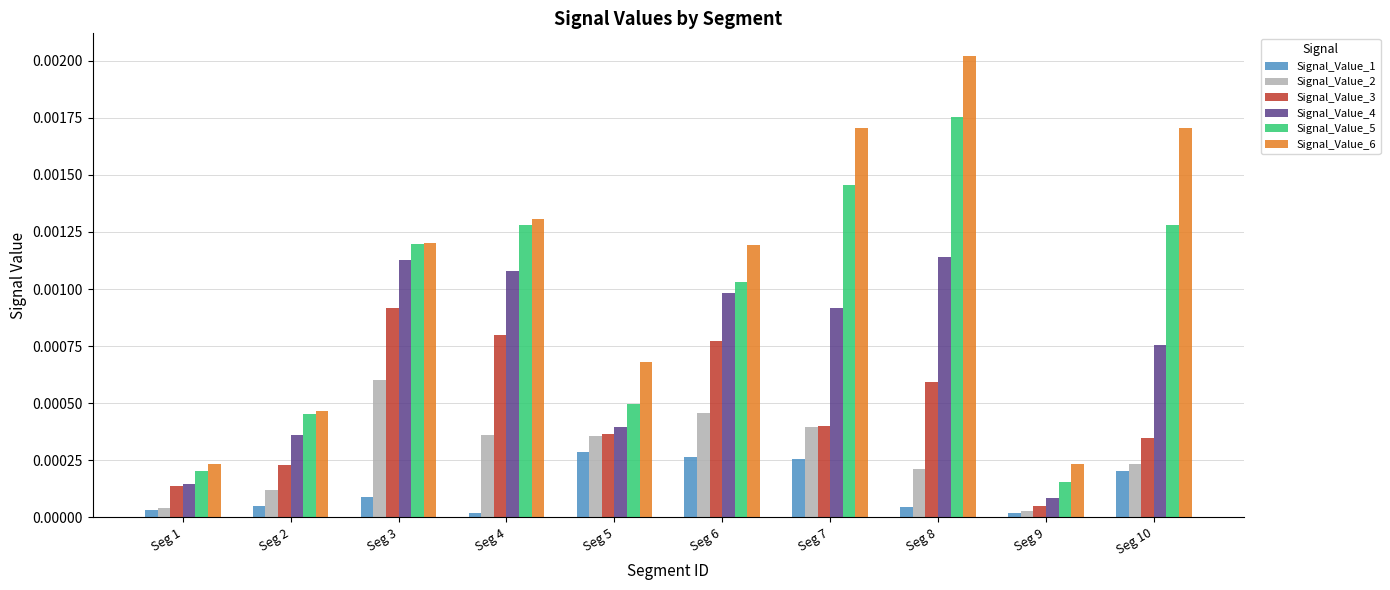

Which series has the largest total across all categories?

Signal_Value_6